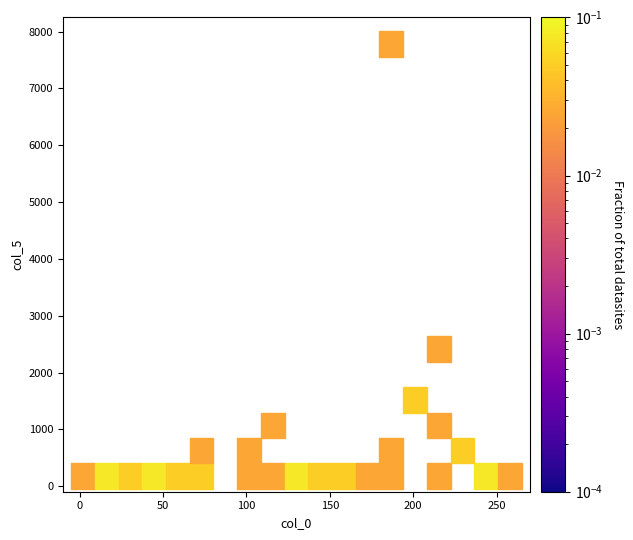

What is the range of X values (max minus min)?

260.0